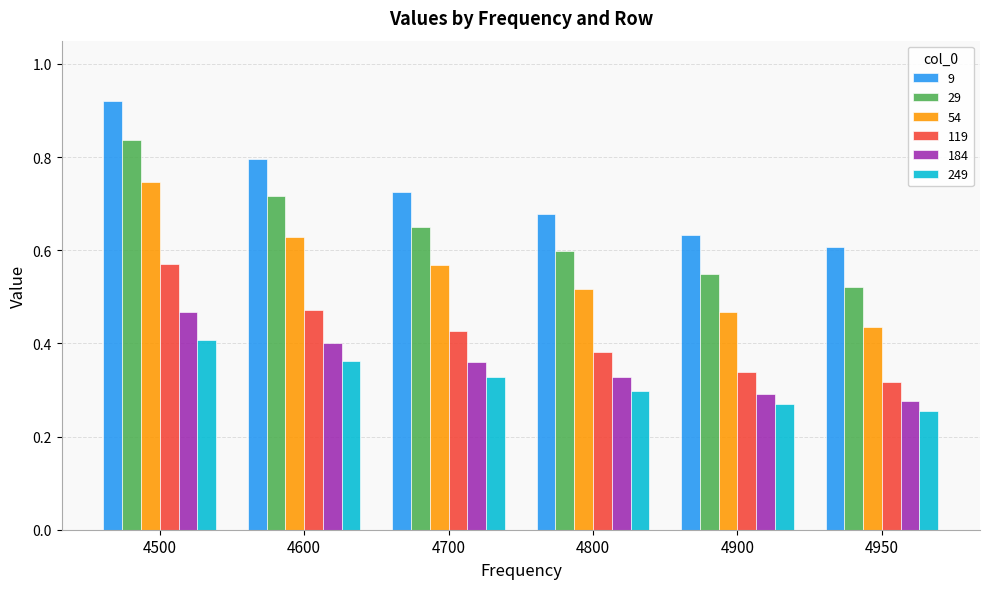

Rank the series at 4500 from highest to lowest value.

9, 29, 54, 119, 184, 249